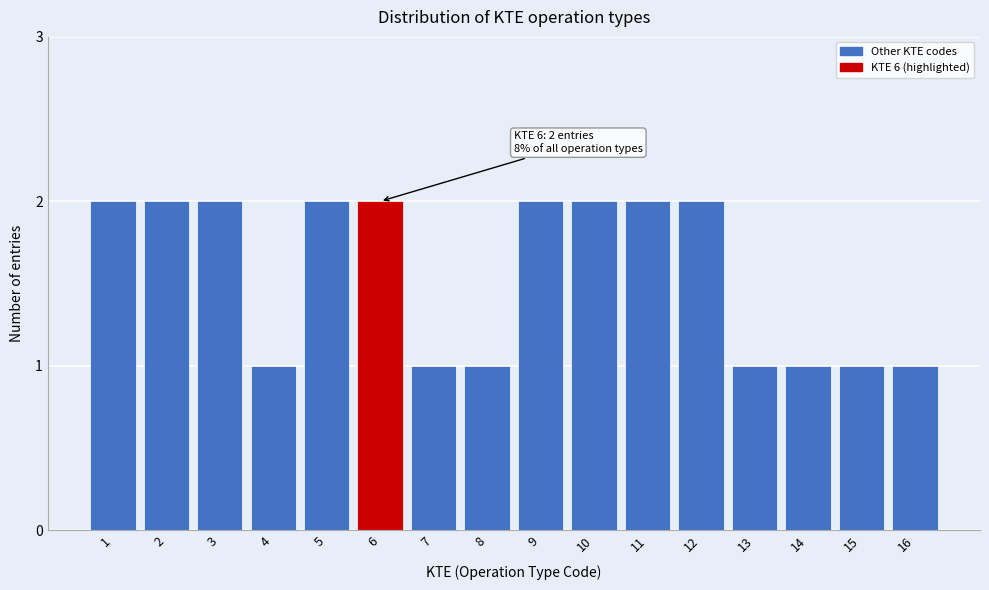

Reading left to right, what are all the values shown in this chart?

1=2	2=2	3=2	4=1	5=2	6=2	7=1	8=1	9=2	10=2	11=2	12=2	13=1	14=1	15=1	16=1